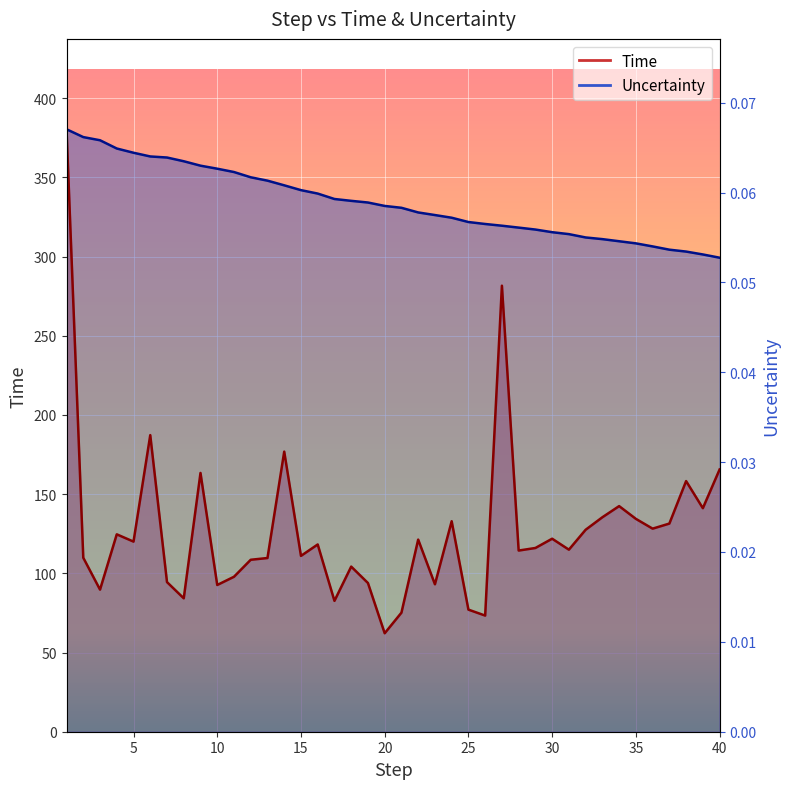

In Time, how many points are higher than both neighbors (excluding endpoints)?

12